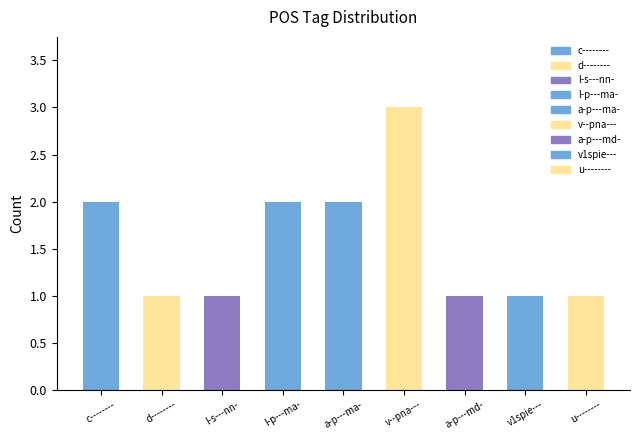

What is the difference between the values at u-------- and c--------?

1